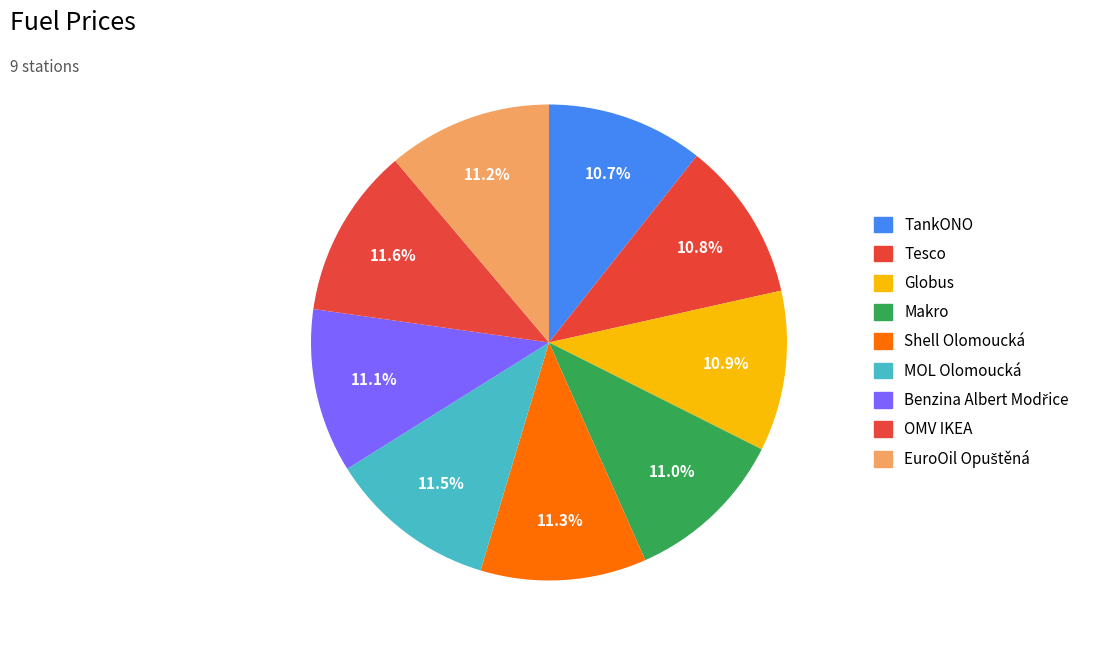

What is the ratio of the value at Shell Olomoucká to the value at Tesco?

1.0